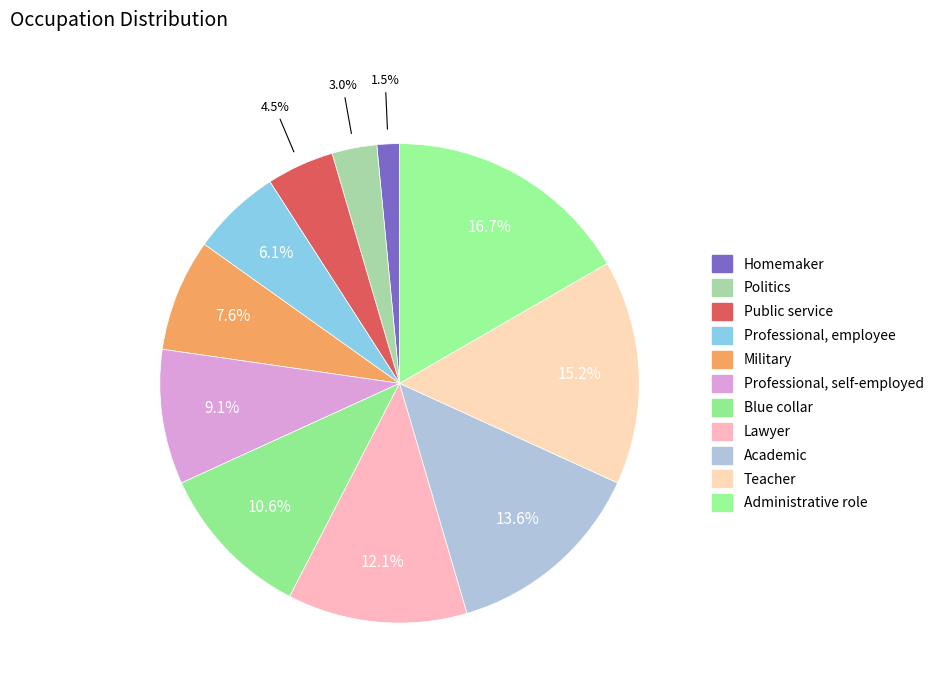

To the nearest percent, what percentage of the pie is Military?

8%